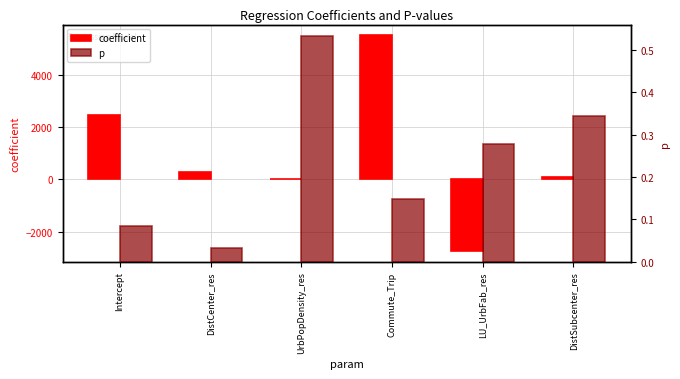

Rank the series by their average value, from lowest to highest.

p, coefficient